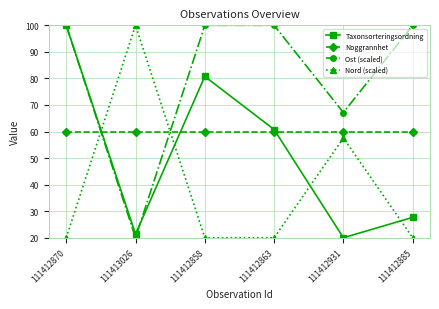

List the series in order of their overall mean, highest first.

Ost (scaled), Noggrannhet, Taxonsorteringsordning, Nord (scaled)